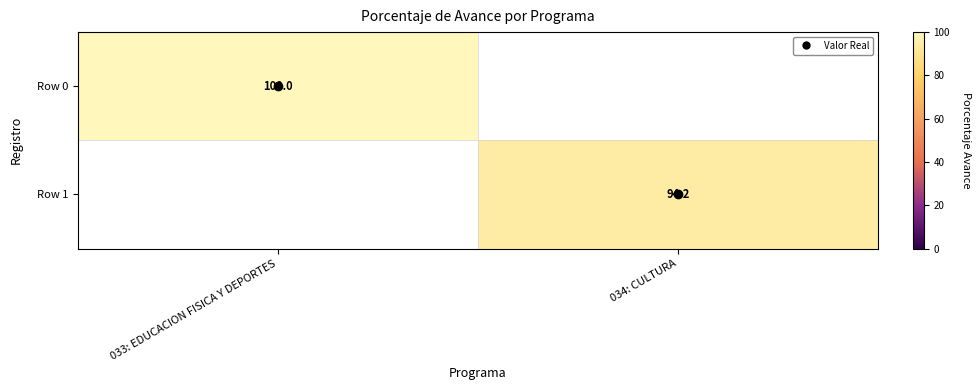

Is the value of Row 1 at 034: CULTURA greater than the value of Row 0 at 033: EDUCACION FISICA Y DEPORTES?

No